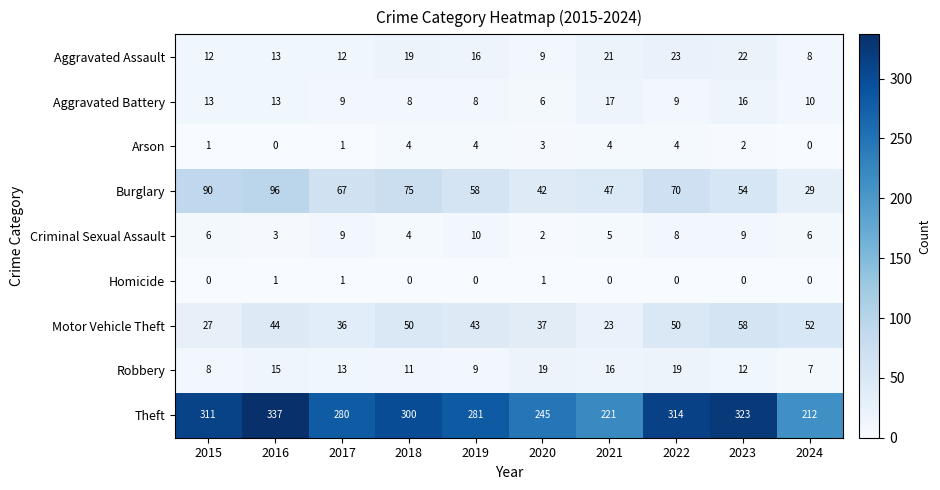

What is the difference between the highest and lowest values at 2023?

323